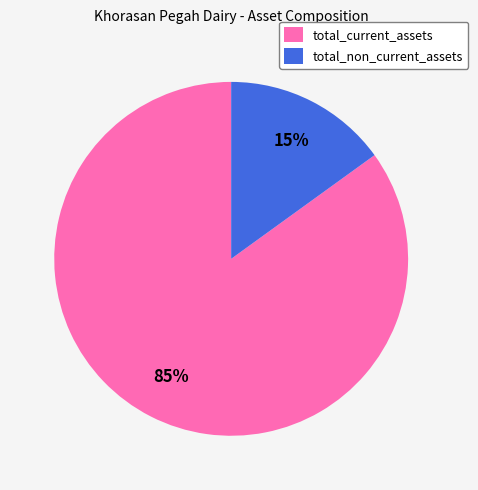

Which has a higher value, total_non_current_assets or total_current_assets?

total_current_assets